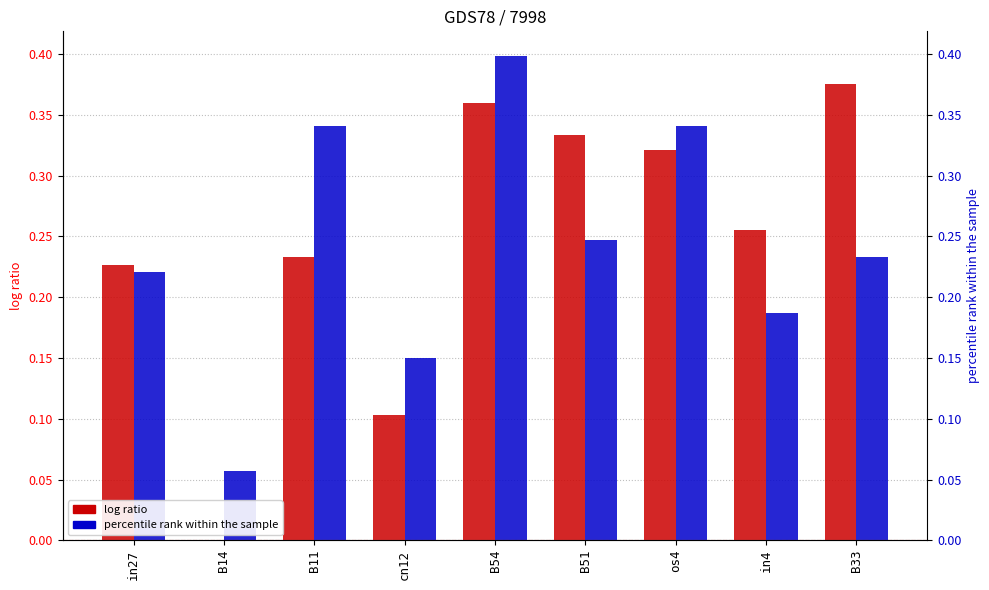

The job79_scenario1_154 series shows 0.2 at in27. True or false?

True